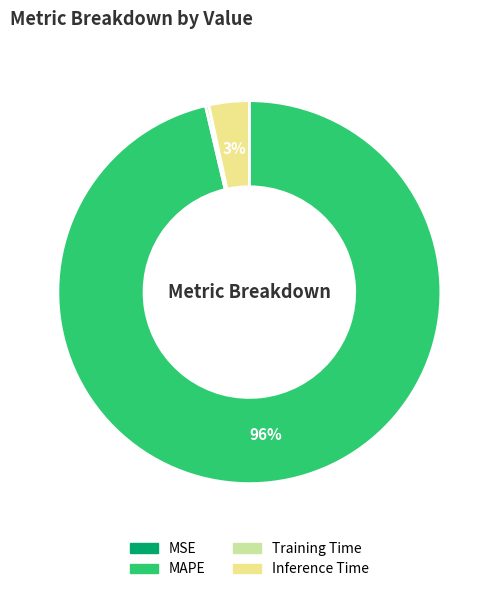

Which has a higher value, Inference Time or MAPE?

MAPE